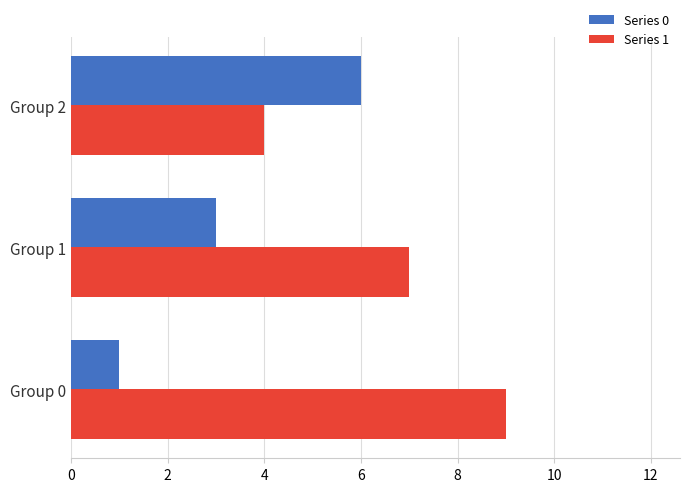

What is the greatest value displayed?

9